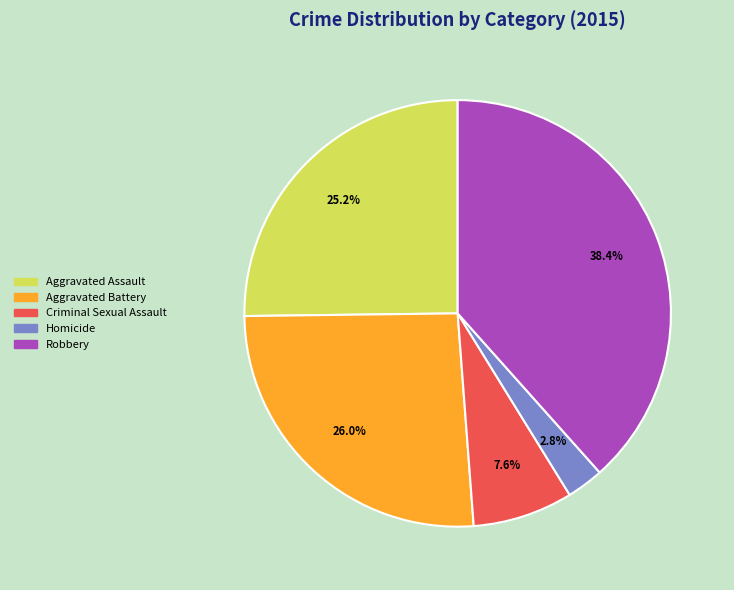

Approximately how many times larger is the value at Robbery compared to Aggravated Battery?

1.5